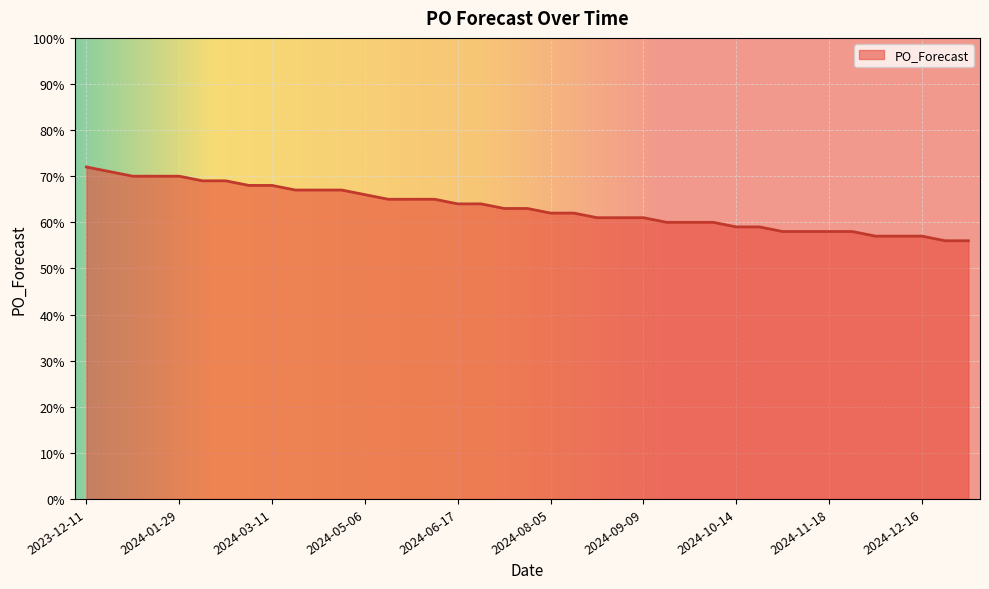

How many series are shown in this chart?

1